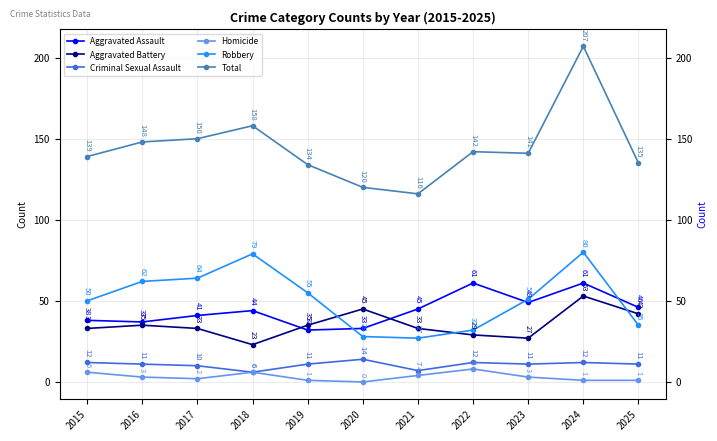

At which category is the sum across all series the highest?

2024